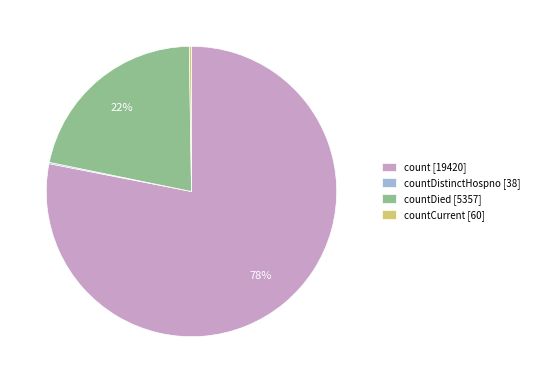

Is count [19420] the majority of the pie?

Yes